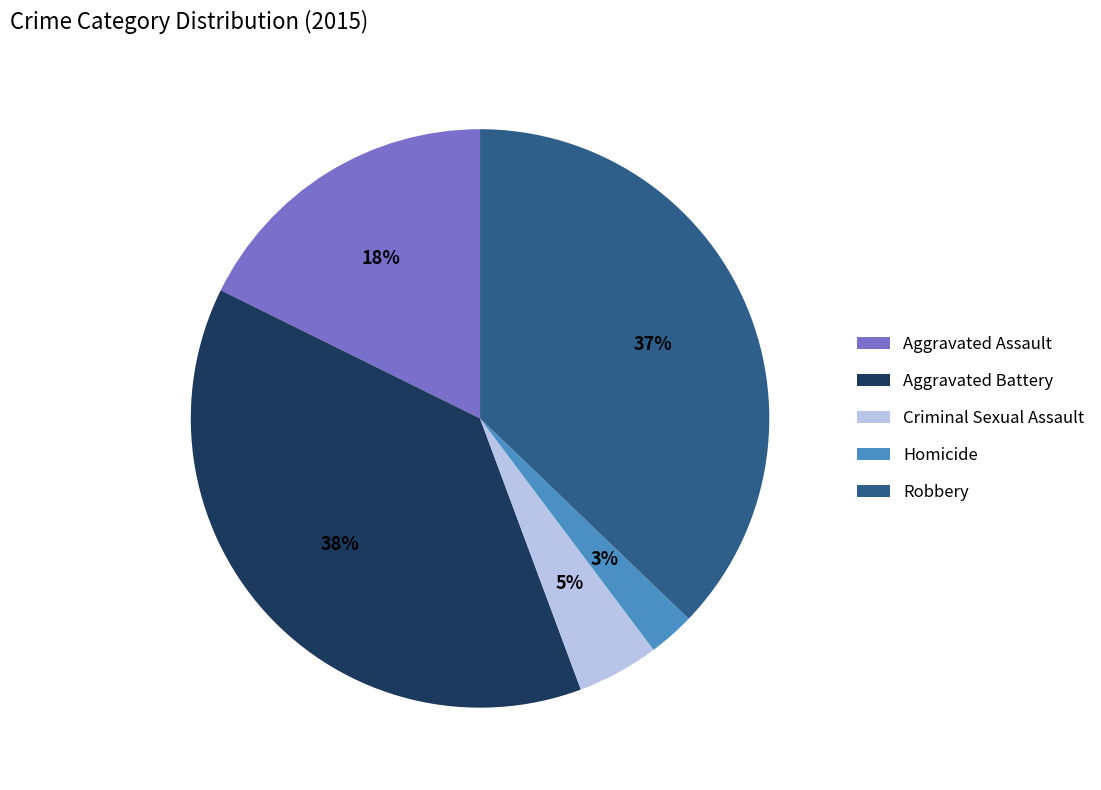

Combined, do Robbery and Aggravated Battery account for over 50%?

Yes